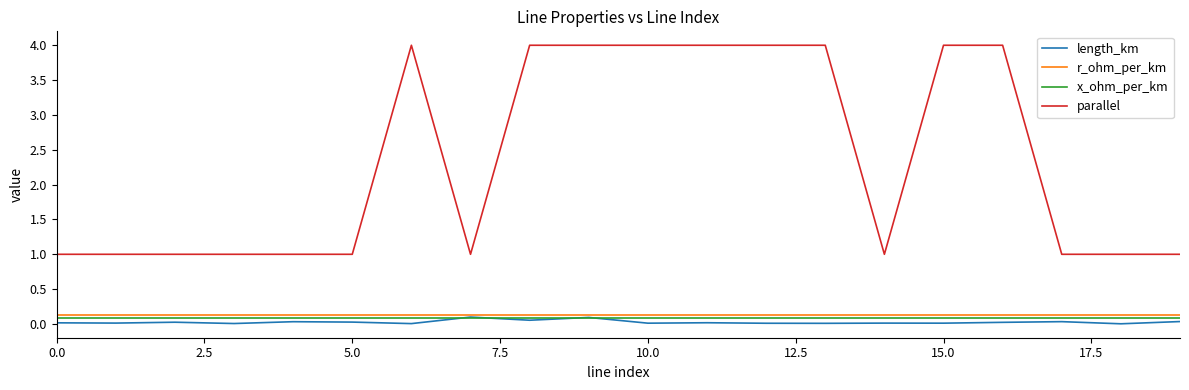

Which series has the largest total across all categories?

parallel